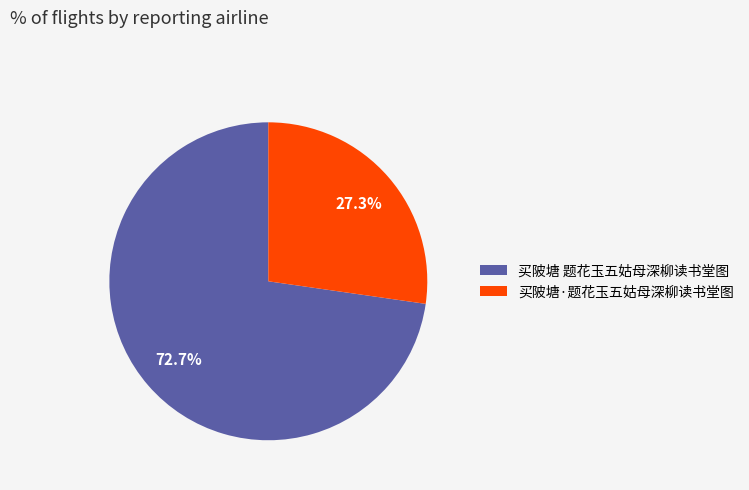

What percentage do 买陂塘·题花玉五姑母深柳读书堂图 and 买陂塘 题花玉五姑母深柳读书堂图 together represent?

100.0%